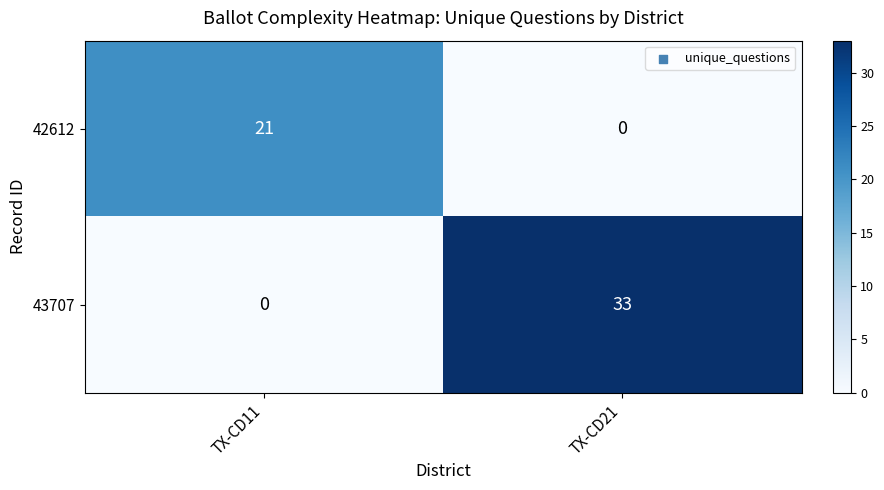

Reading left to right, what are all the values shown in this chart?

42612: TX-CD11=21	TX-CD21=0
43707: TX-CD11=0	TX-CD21=33